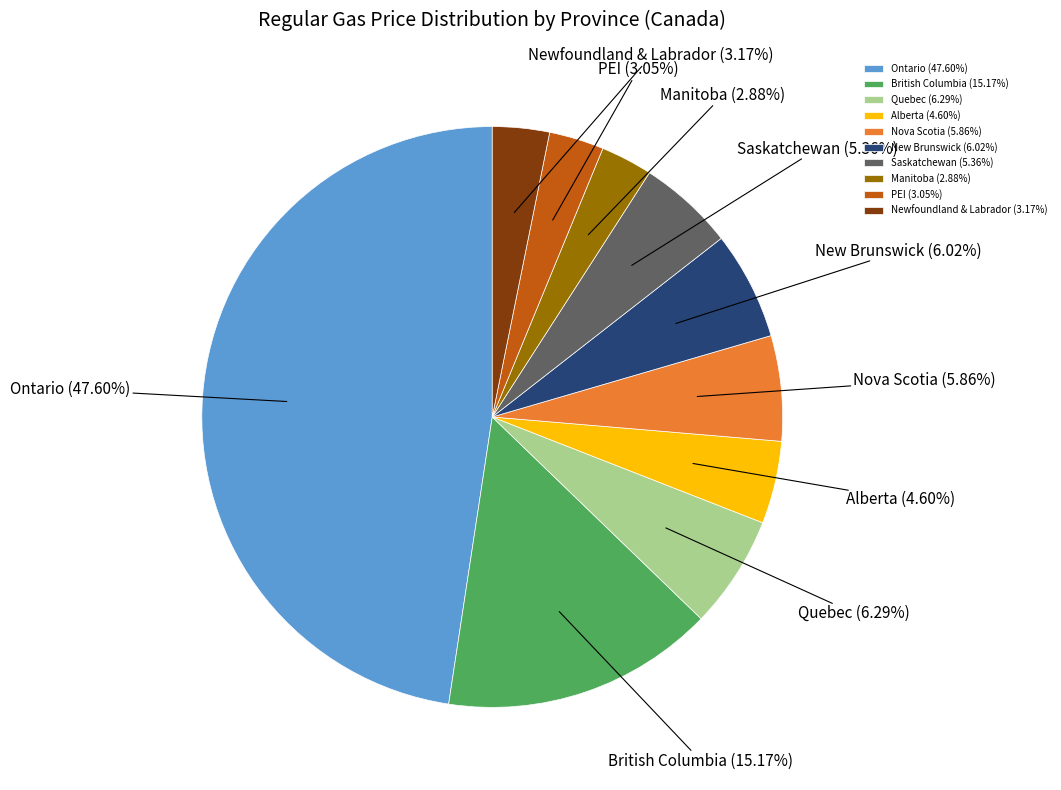

How many segments does this pie chart have?

10